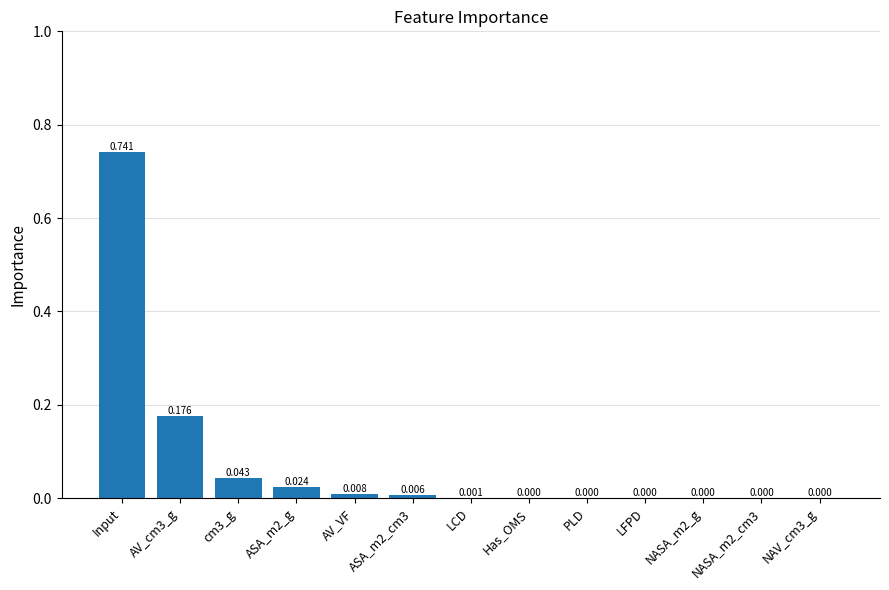

How many series are shown in this chart?

1